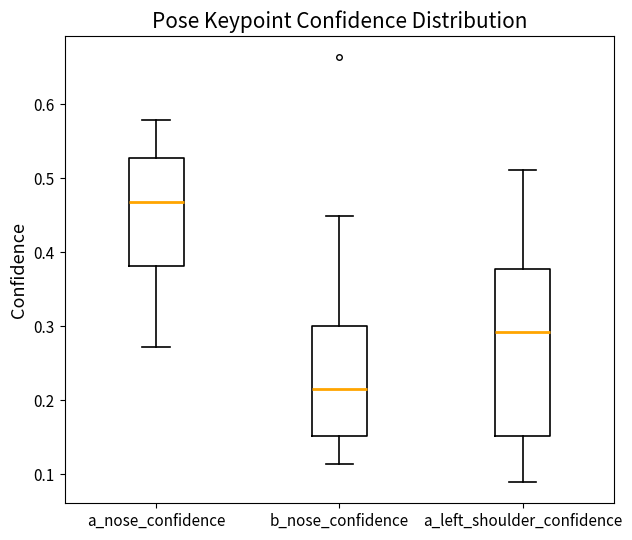

Reading left to right, transcribe this box plot: for each box, give where its median line is, the range the box spans, and where its two whiskers end, as read against the y-axis. The values are not printed on the chart, so give them approximately, as read against the axis.

a_nose_confidence: median 0.47, box 0.38 to 0.53, whiskers 0.27 to 0.58
b_nose_confidence: median 0.22, box 0.15 to 0.30, whiskers 0.11 to 0.45
a_left_shoulder_confidence: median 0.29, box 0.15 to 0.38, whiskers 0.09 to 0.51